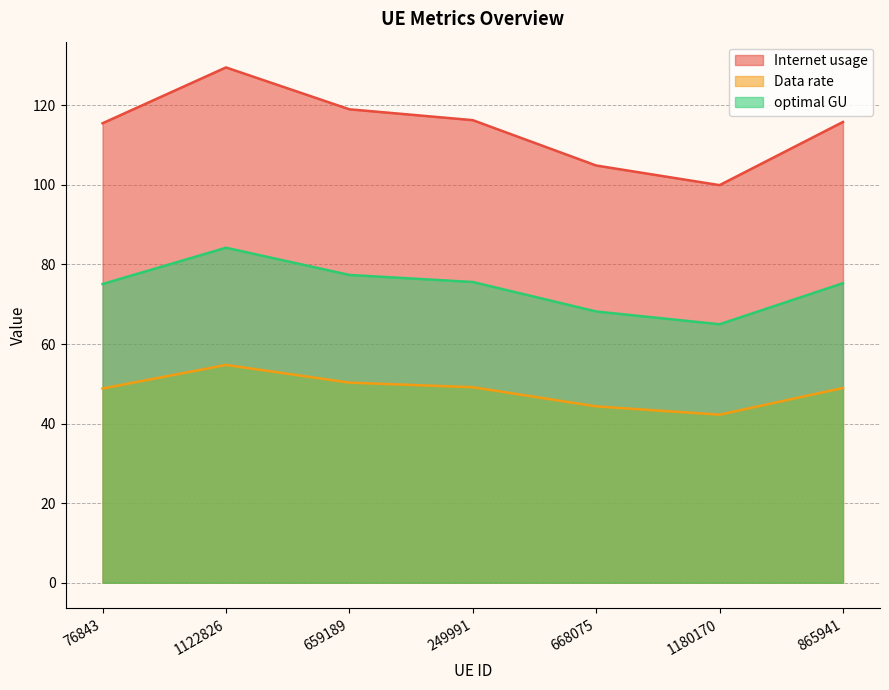

True or false: optimal GU and Internet usage cross at least once.

False